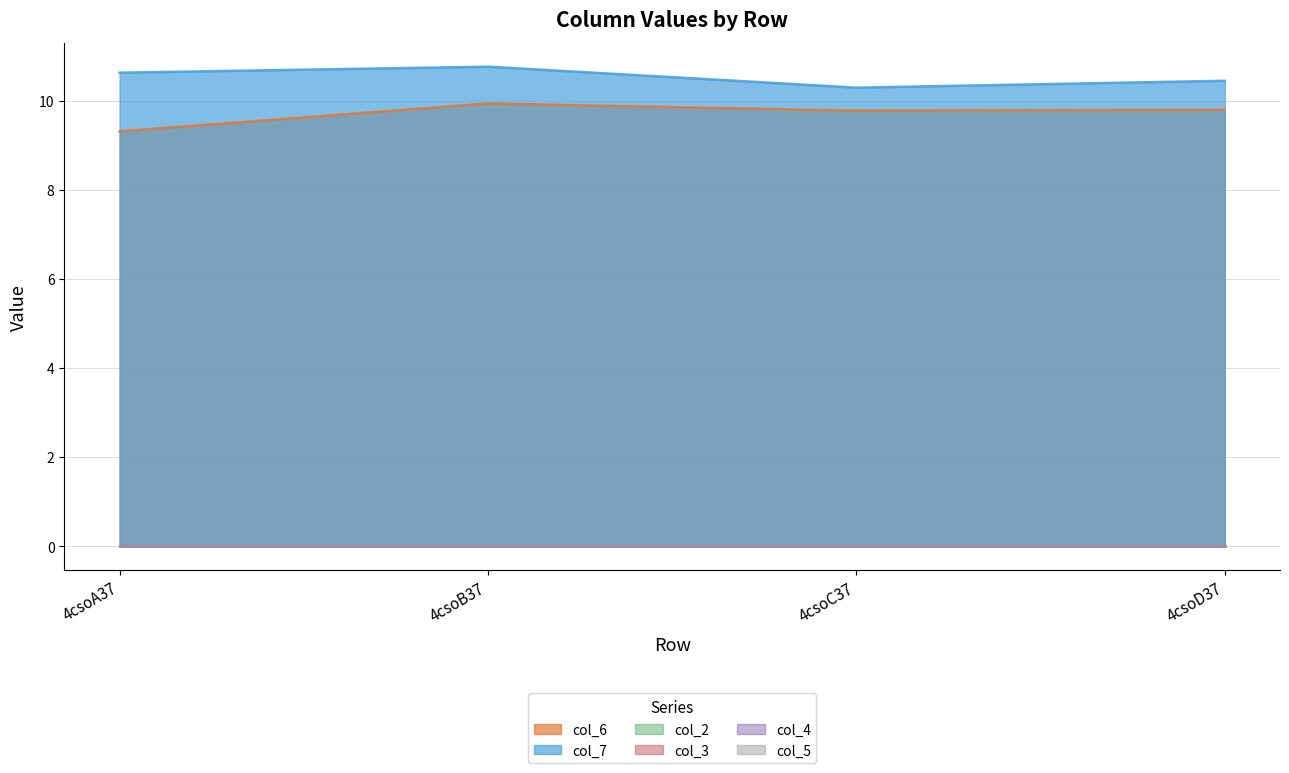

What is the label of the 2nd point from the left?

4csoB37